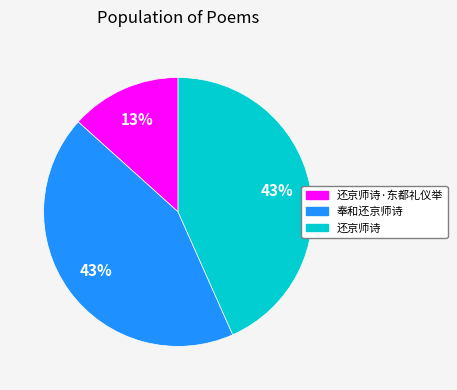

Does any single category account for the majority?

No